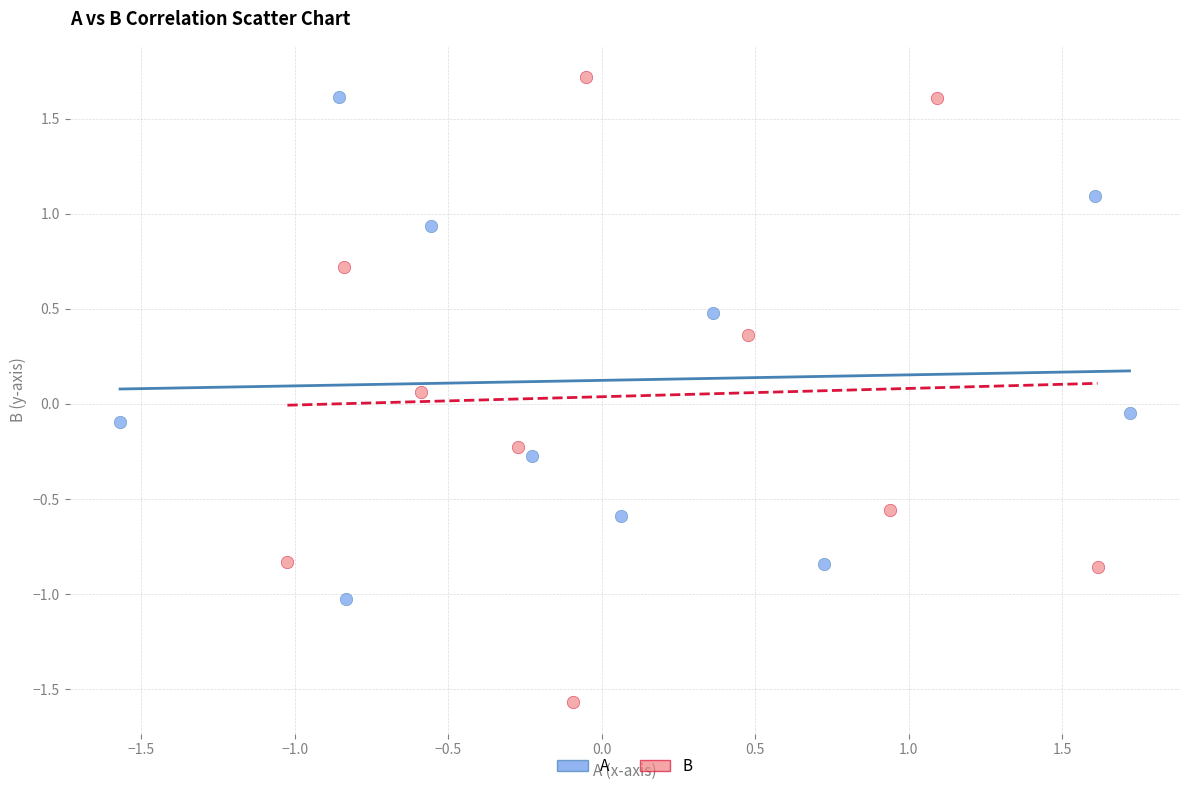

Which series contains the lowest Y value?

B